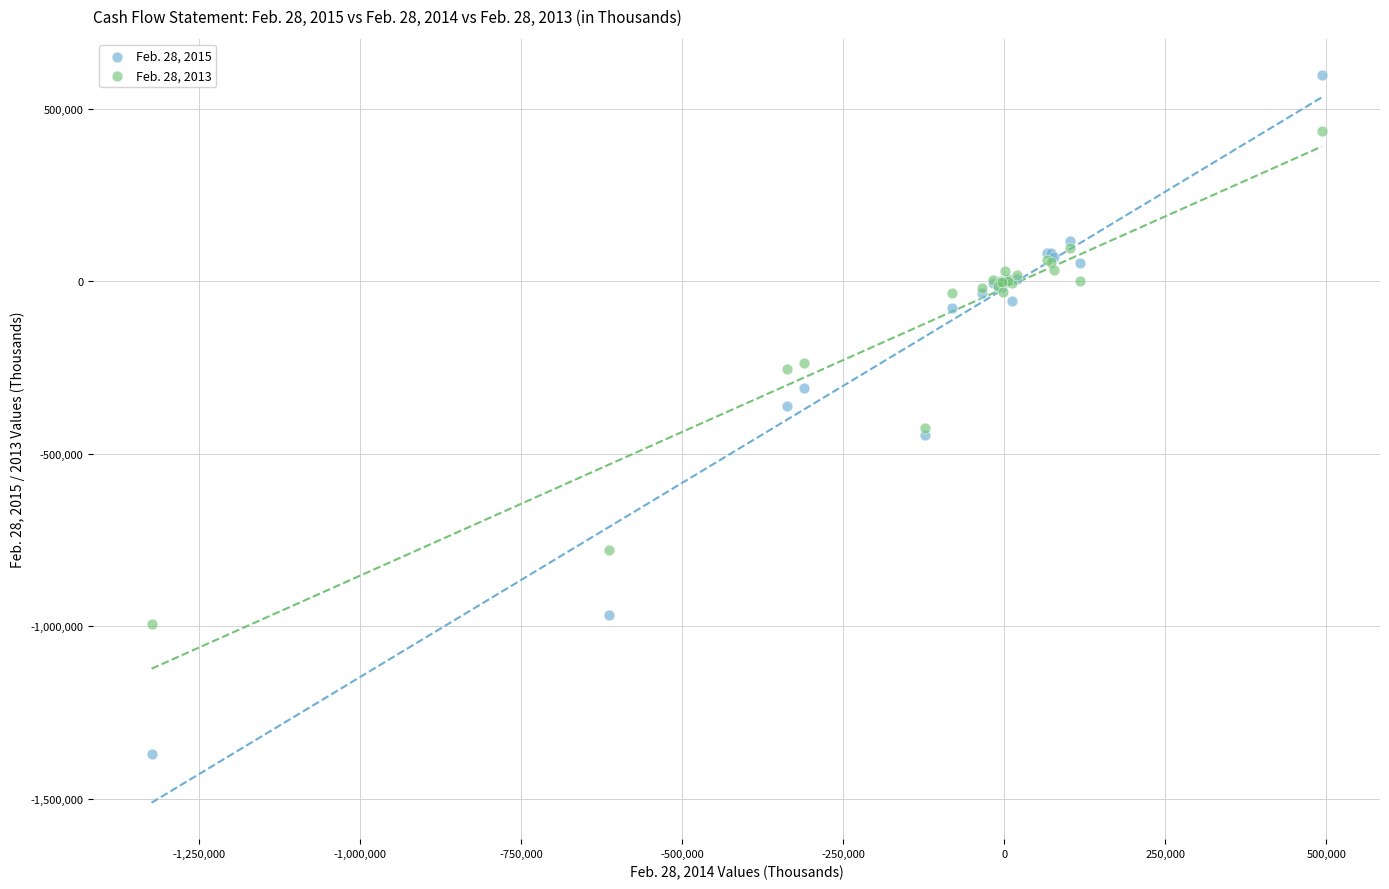

Which series reaches the maximum Y coordinate?

Feb. 28, 2015